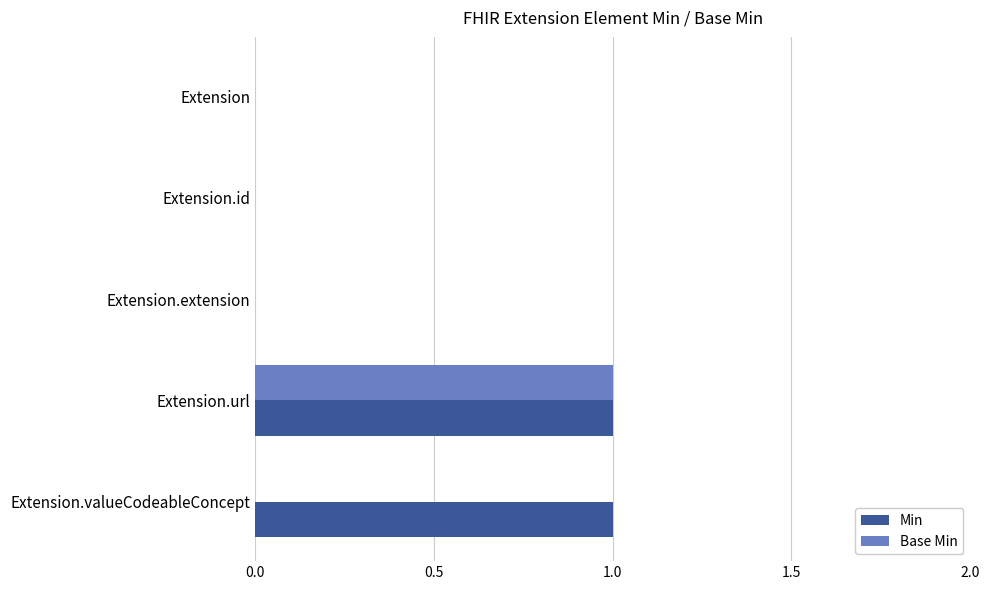

The value of Base Min at Extension.extension is 0. True or false?

True